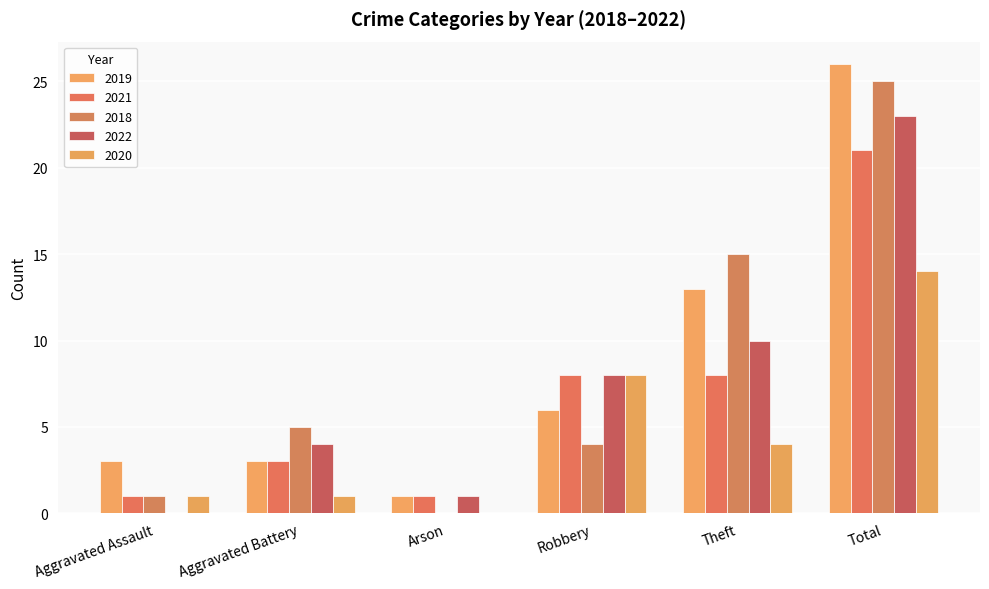

Are the bars horizontal?

No